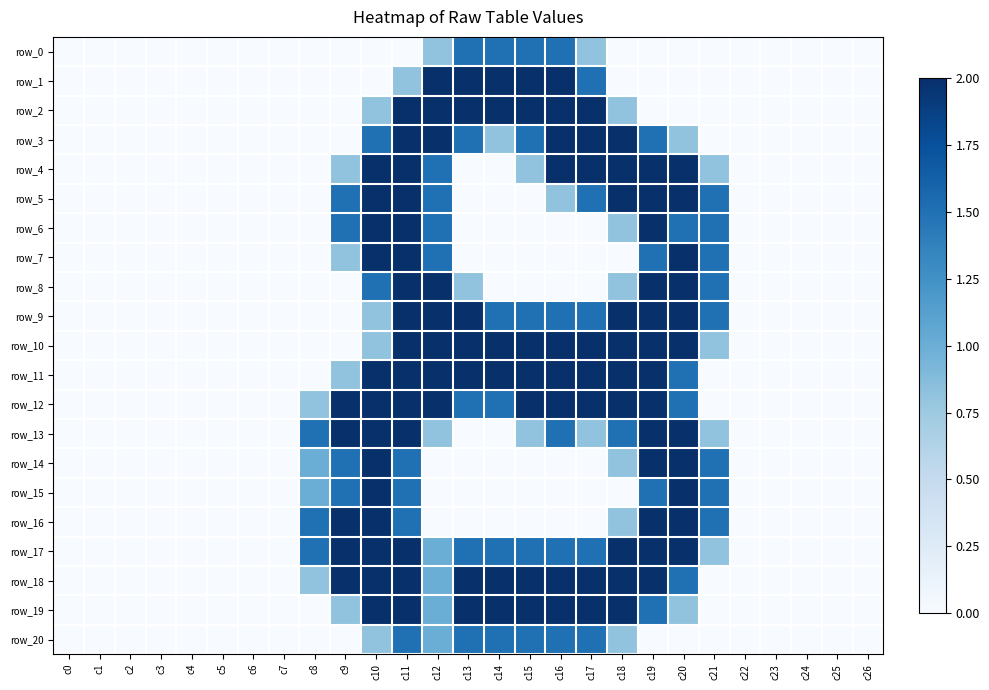

What is the difference between the maximum and minimum values in the row_15 series?

2.0